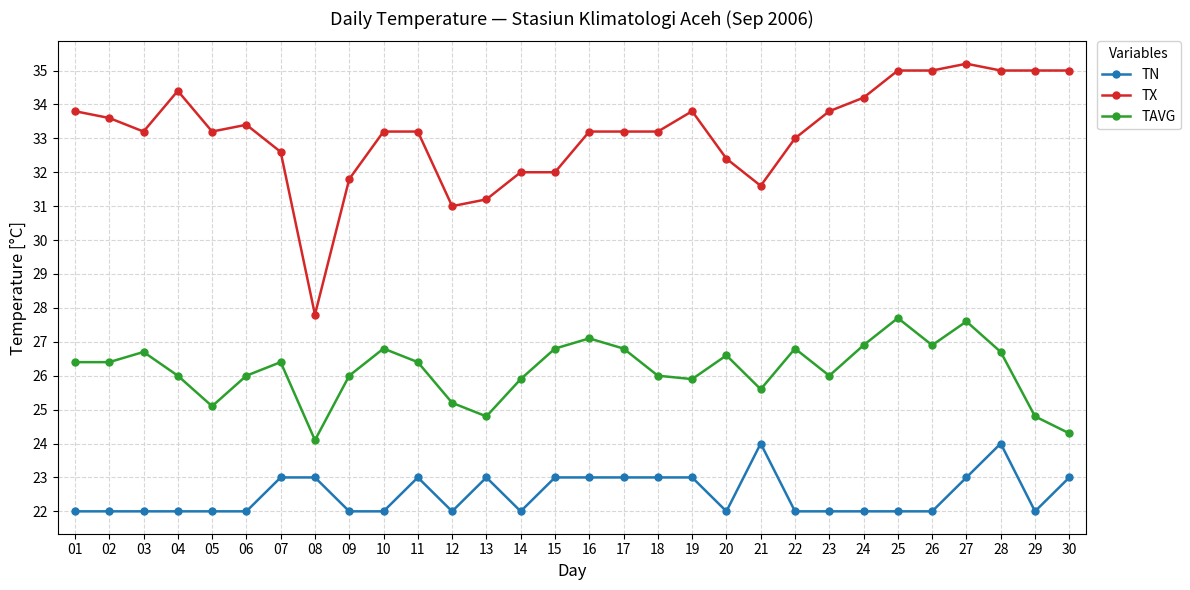

Is it true that TN equals 7.7 at 24?

False